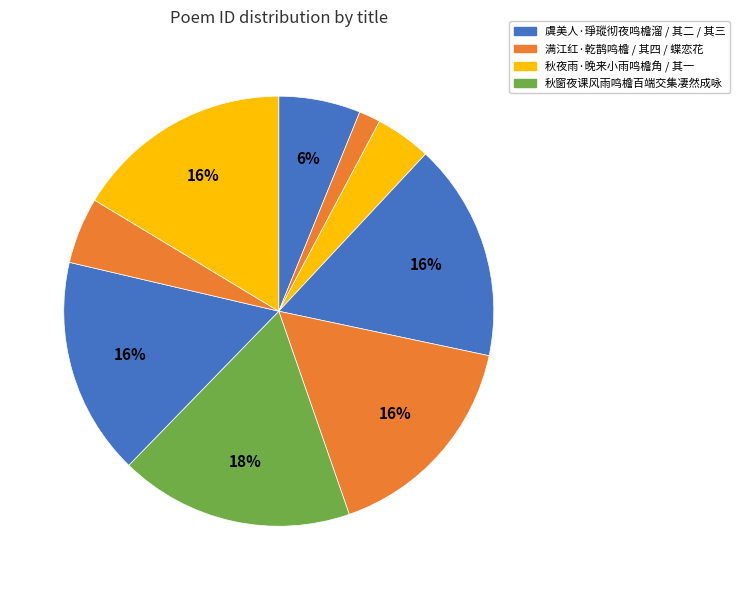

How many slices are in this pie chart?

9